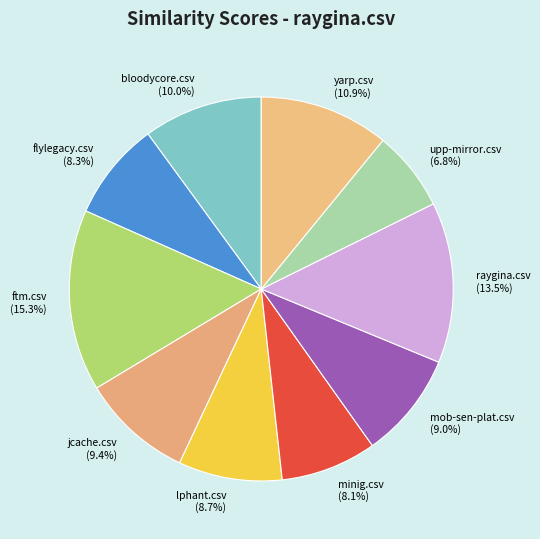

Between mob-sen-plat.csv and yarp.csv, which is larger?

yarp.csv